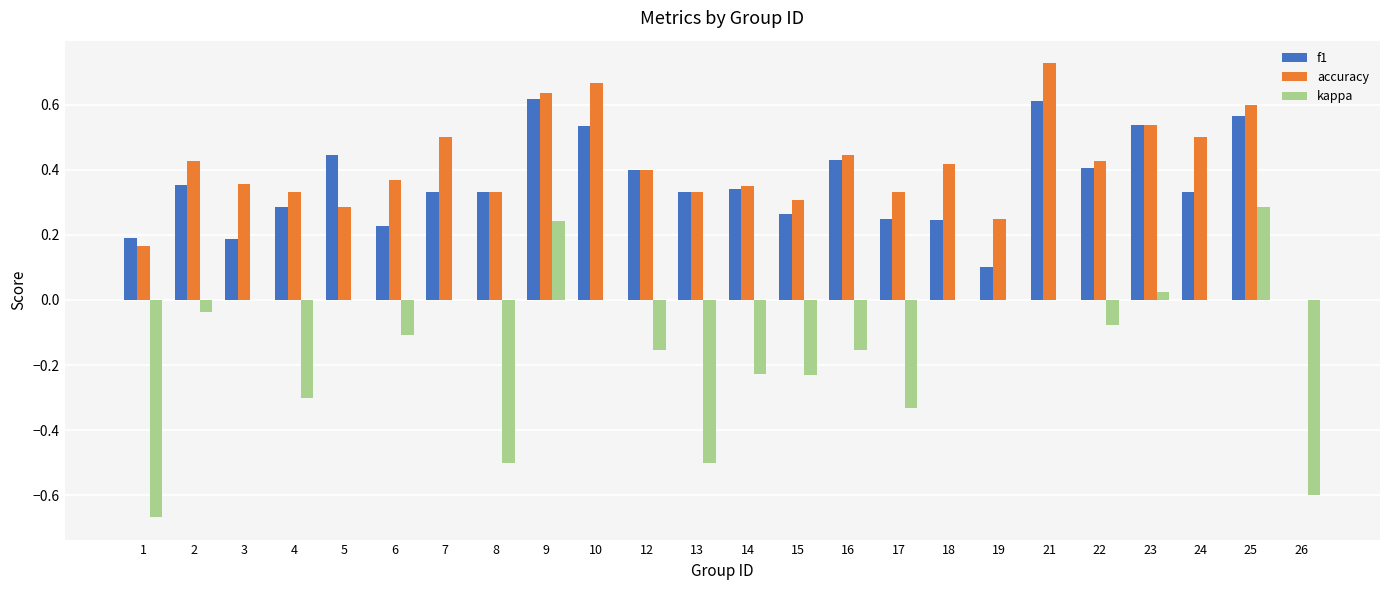

At which category does the chart reach its peak across all series?

21